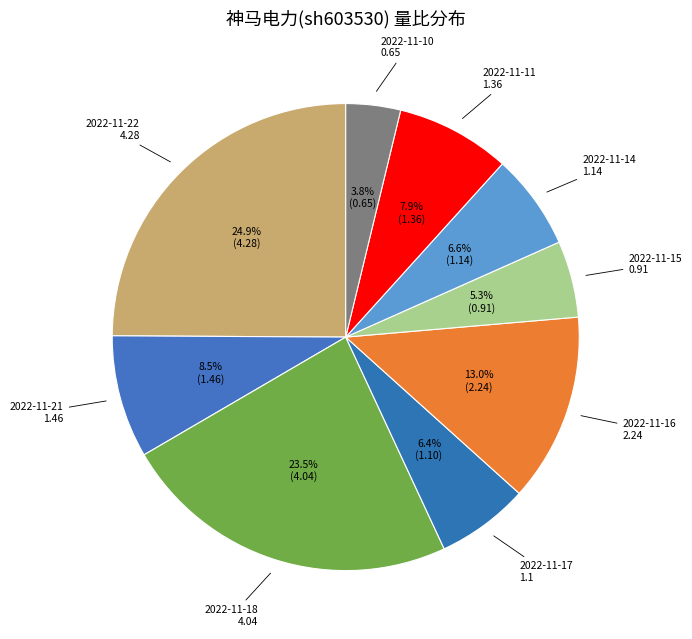

Count the number of slices in the pie.

9